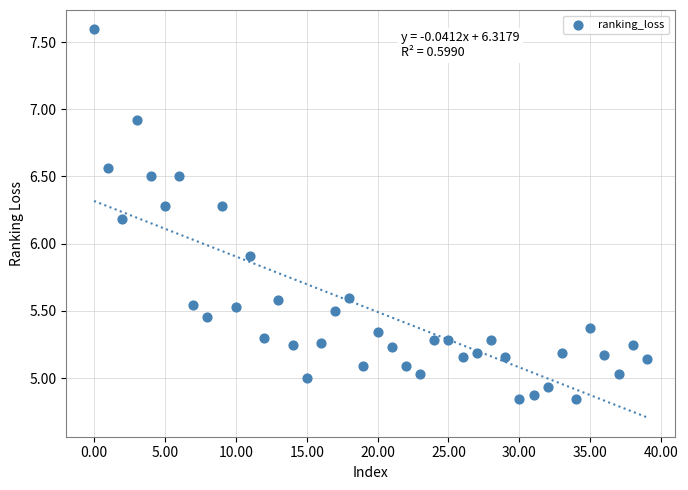

What Y value in the scatter plot is closest to 6?

5.9